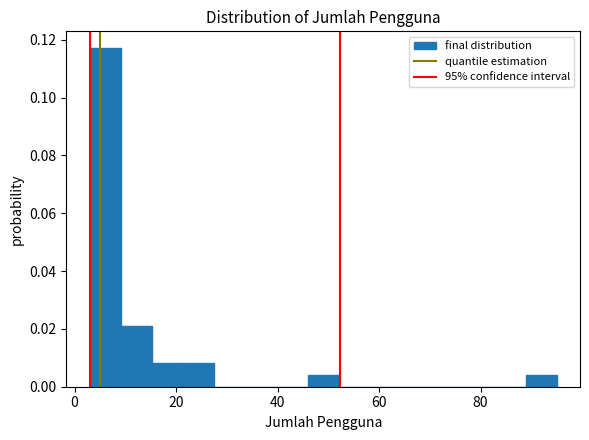

Read against the x-axis, roughly where is the centre of the tallest bar?

6